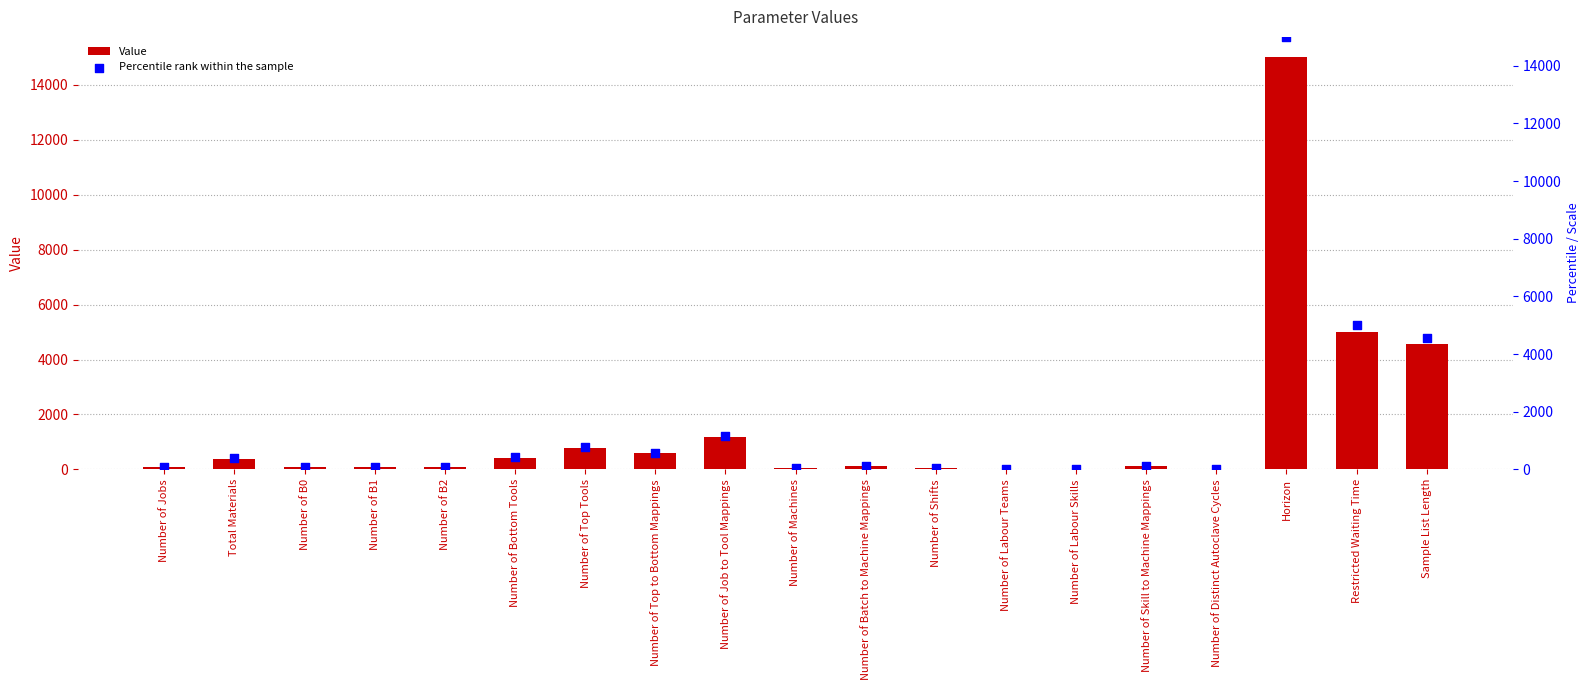

Which series has the largest Y range (max minus min)?

Value